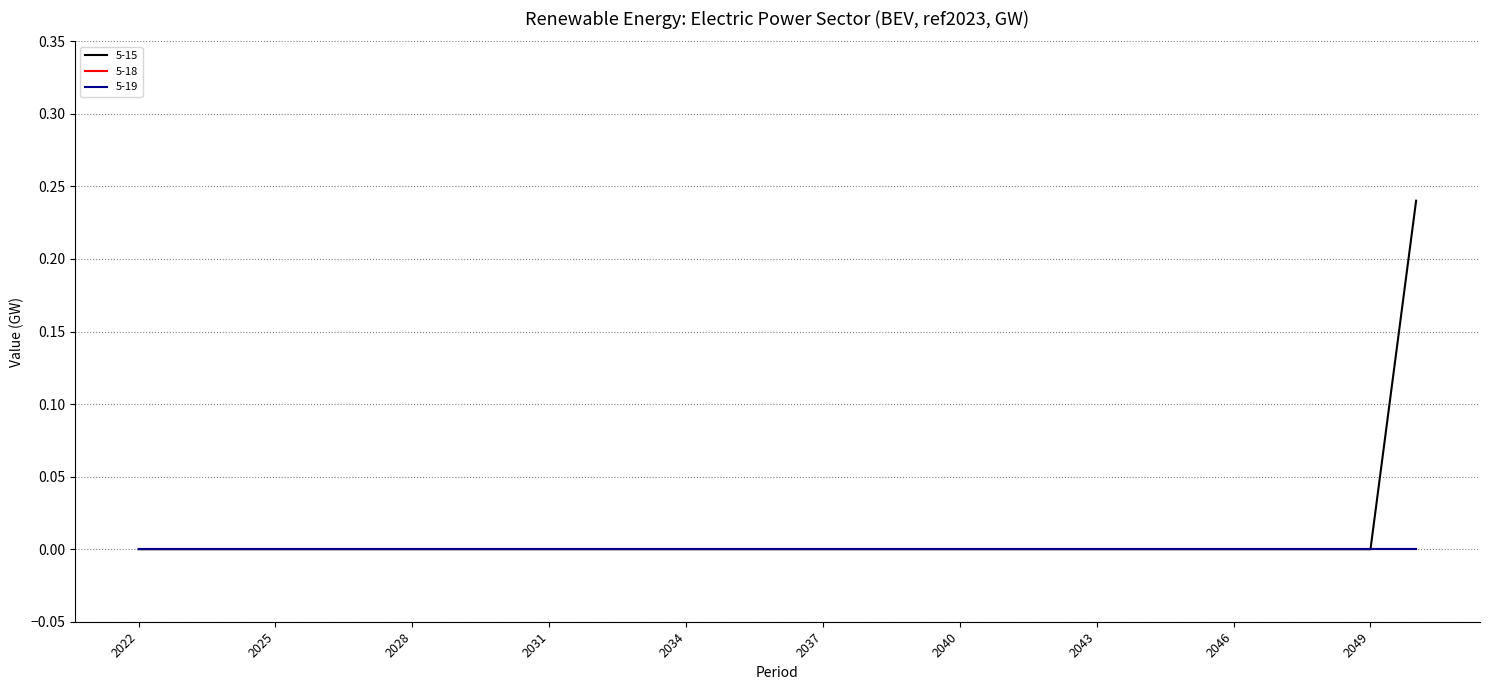

Does the chart display data point markers on the line(s)?

No